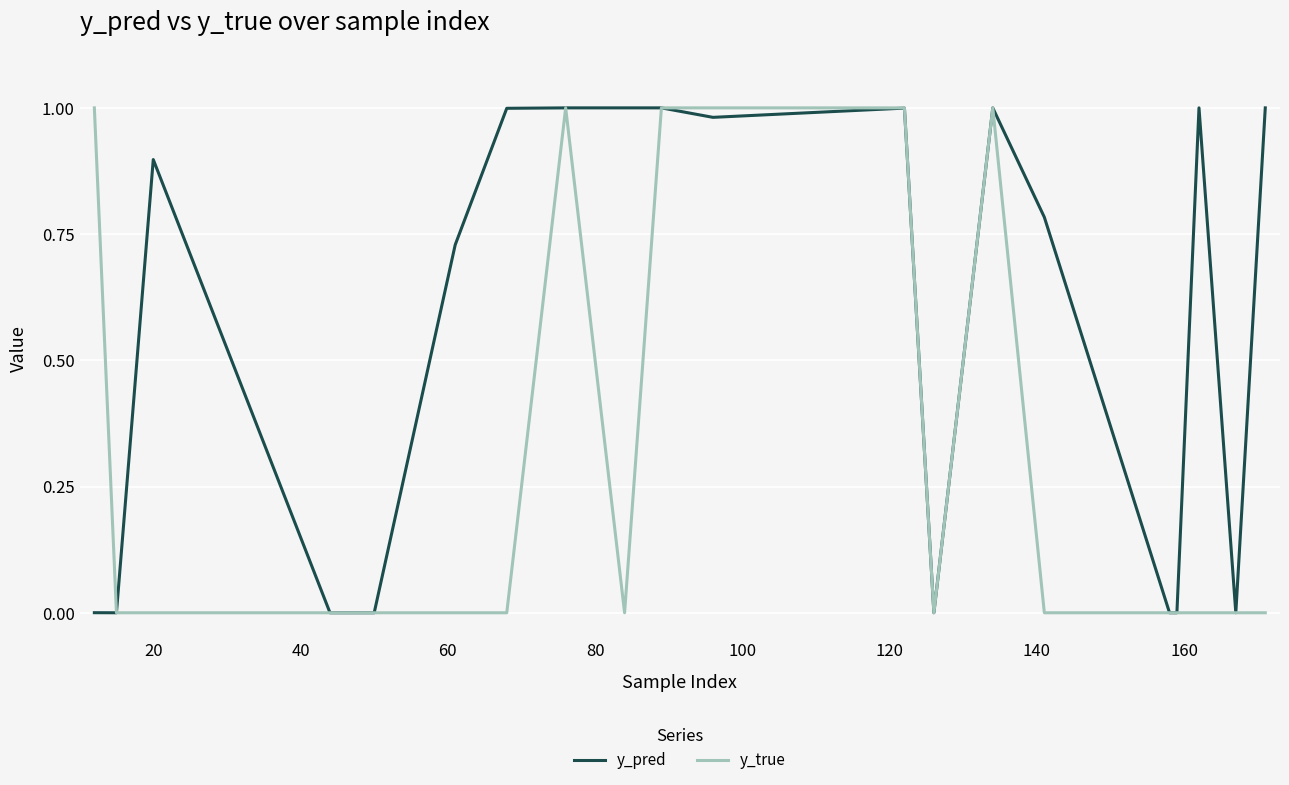

Which series has the largest total across all categories?

y_pred